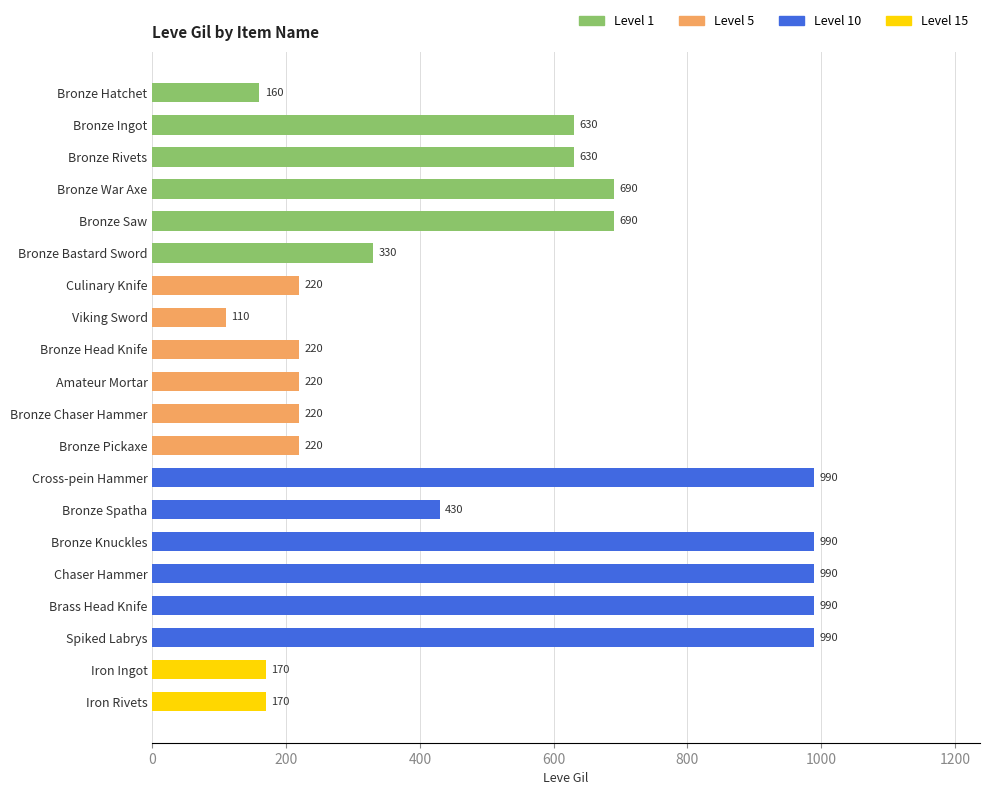

What is the minimum value shown in the chart?

110